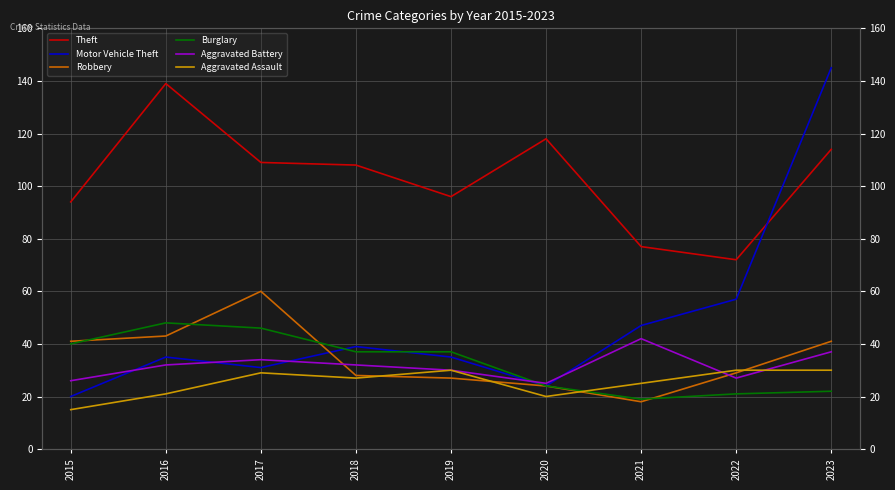

Reading right to left, list all the values displayed in this chart.

Theft: 2023=114	2022=72	2021=77	2020=118	2019=96	2018=108	2017=109	2016=139	2015=94
Motor Vehicle Theft: 2023=145	2022=57	2021=47	2020=24	2019=35	2018=39	2017=31	2016=35	2015=20
Robbery: 2023=41	2022=29	2021=18	2020=24	2019=27	2018=28	2017=60	2016=43	2015=41
Burglary: 2023=22	2022=21	2021=19	2020=24	2019=37	2018=37	2017=46	2016=48	2015=40
Aggravated Battery: 2023=37	2022=27	2021=42	2020=25	2019=30	2018=32	2017=34	2016=32	2015=26
Aggravated Assault: 2023=30	2022=30	2021=25	2020=20	2019=30	2018=27	2017=29	2016=21	2015=15